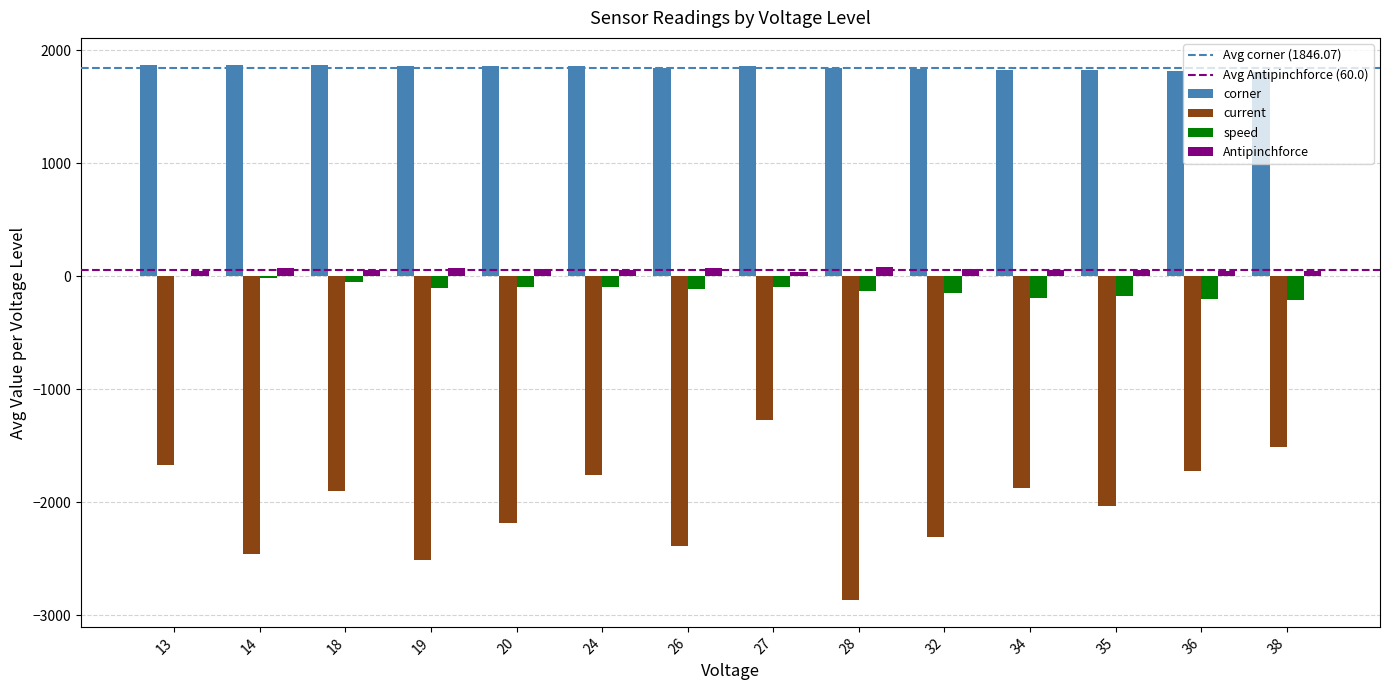

Which series has the largest total across all categories?

corner